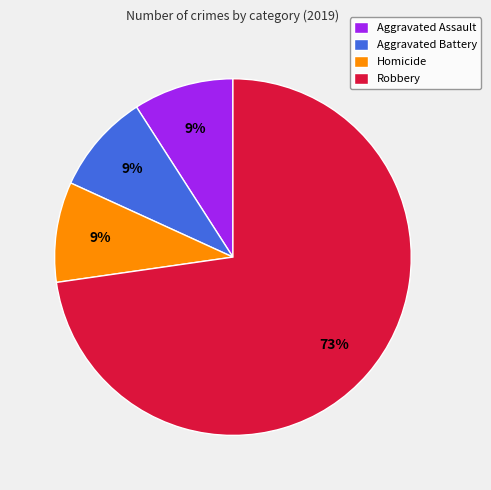

Which category has the biggest portion of the pie?

Robbery